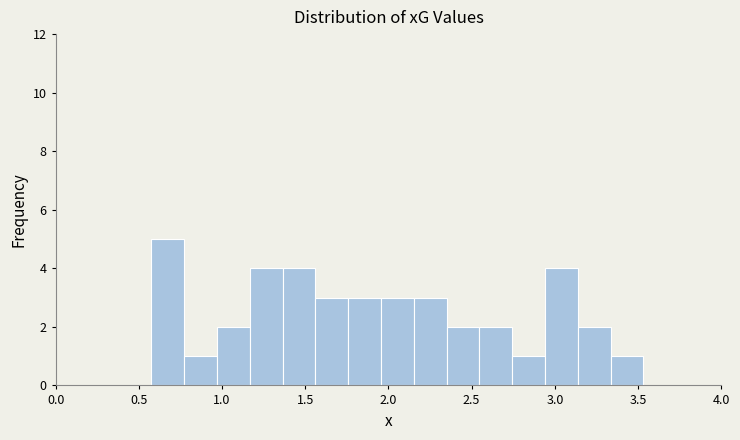

Around what value on the x-axis is the tallest bar? Give the approximate position of its centre, as read against the axis.

0.65